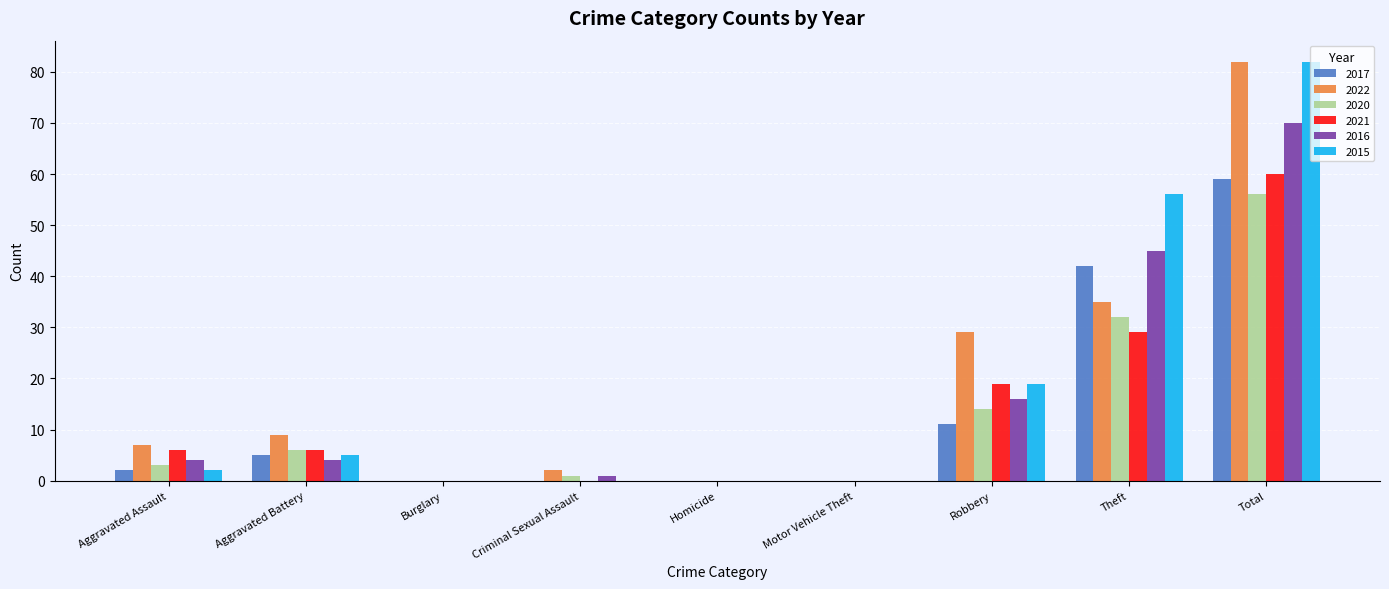

What is the sum of all 2022 values?

164